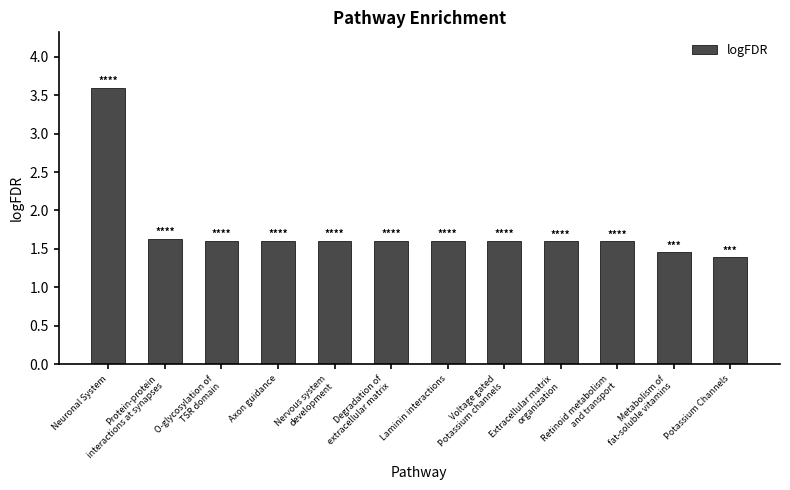

What is the difference between the maximum and minimum values?

2.2